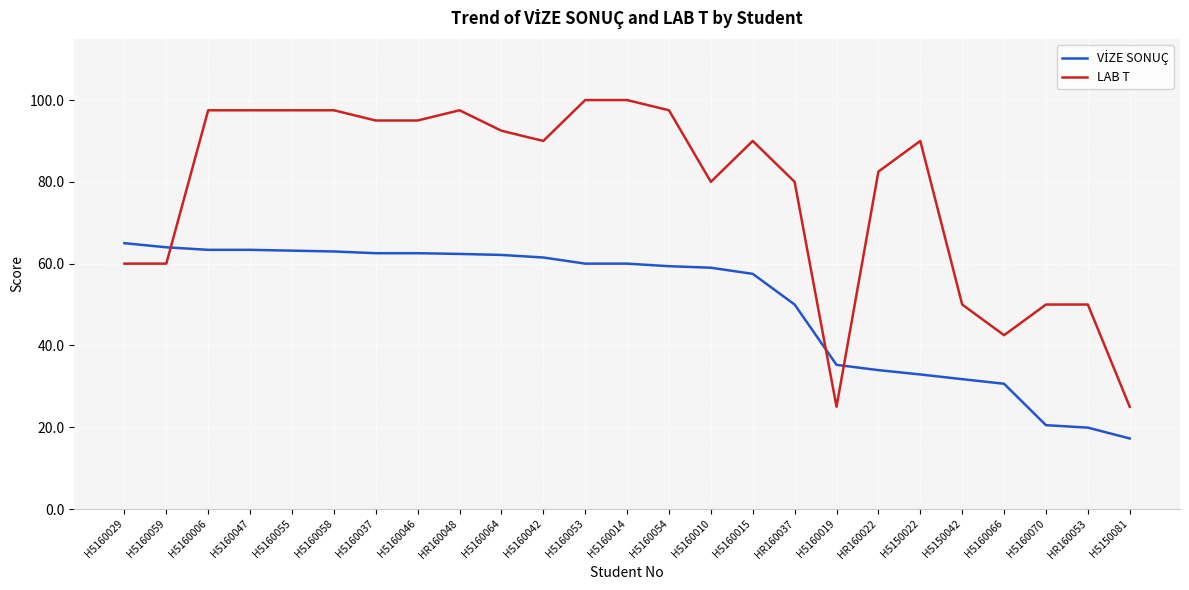

What position from the right is HR160022?

7